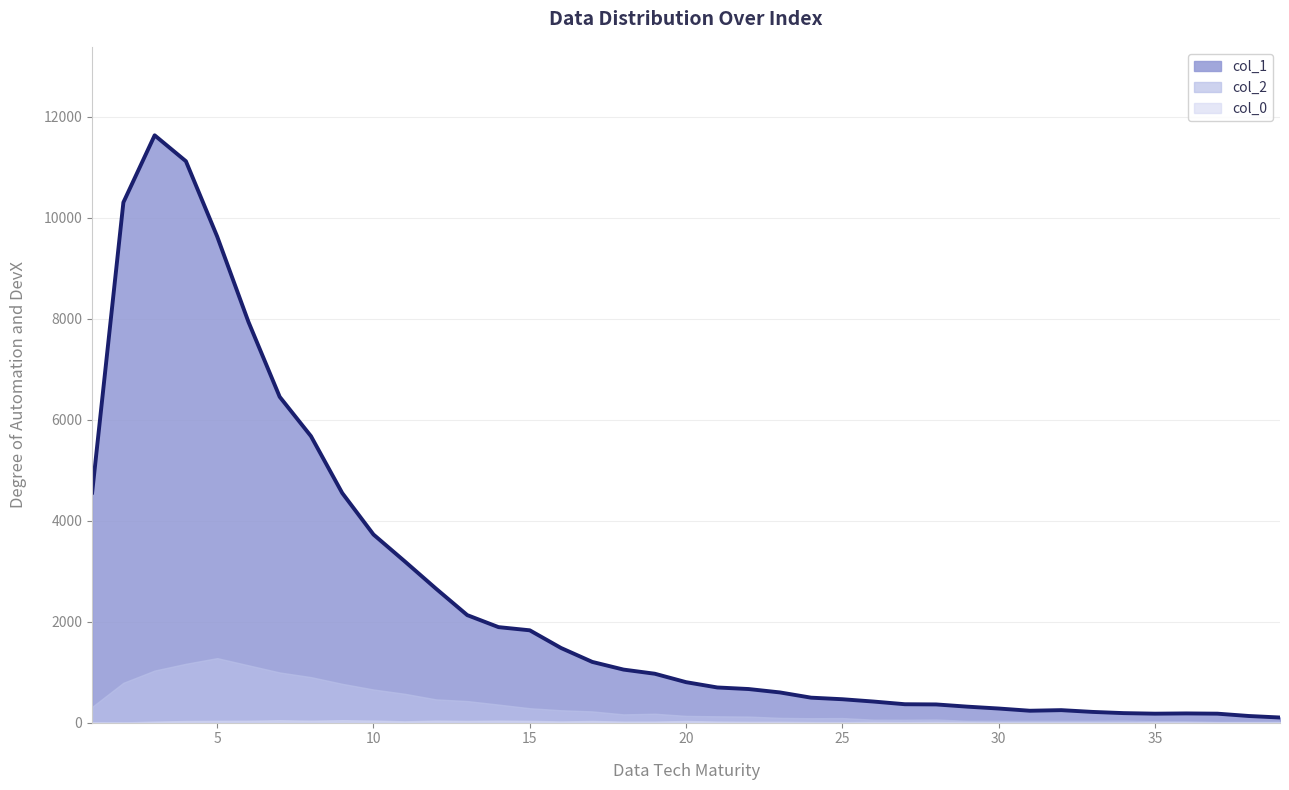

What is the difference between the col_2 values at 29 and 35?

9